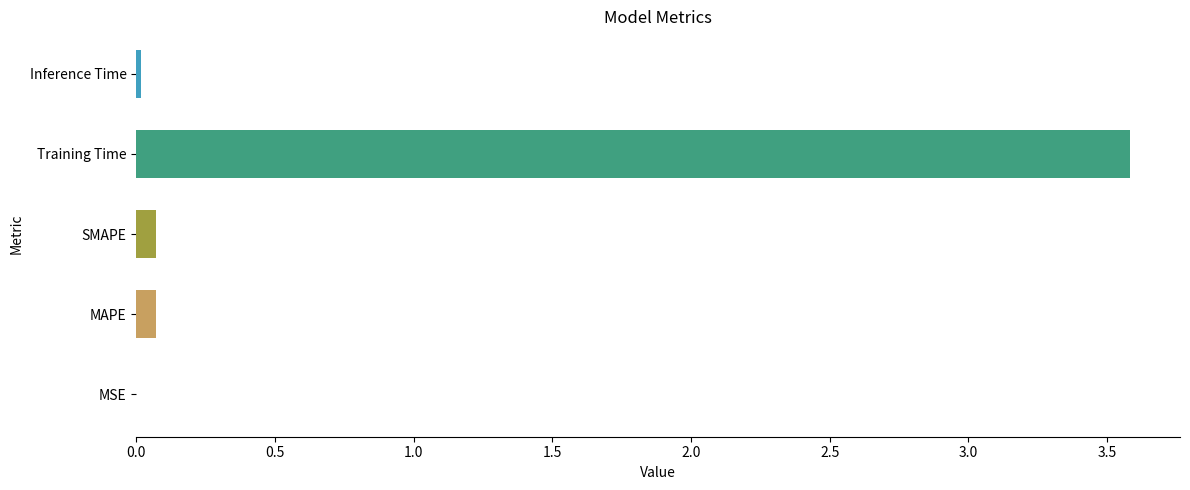

Are the bars horizontal?

Yes